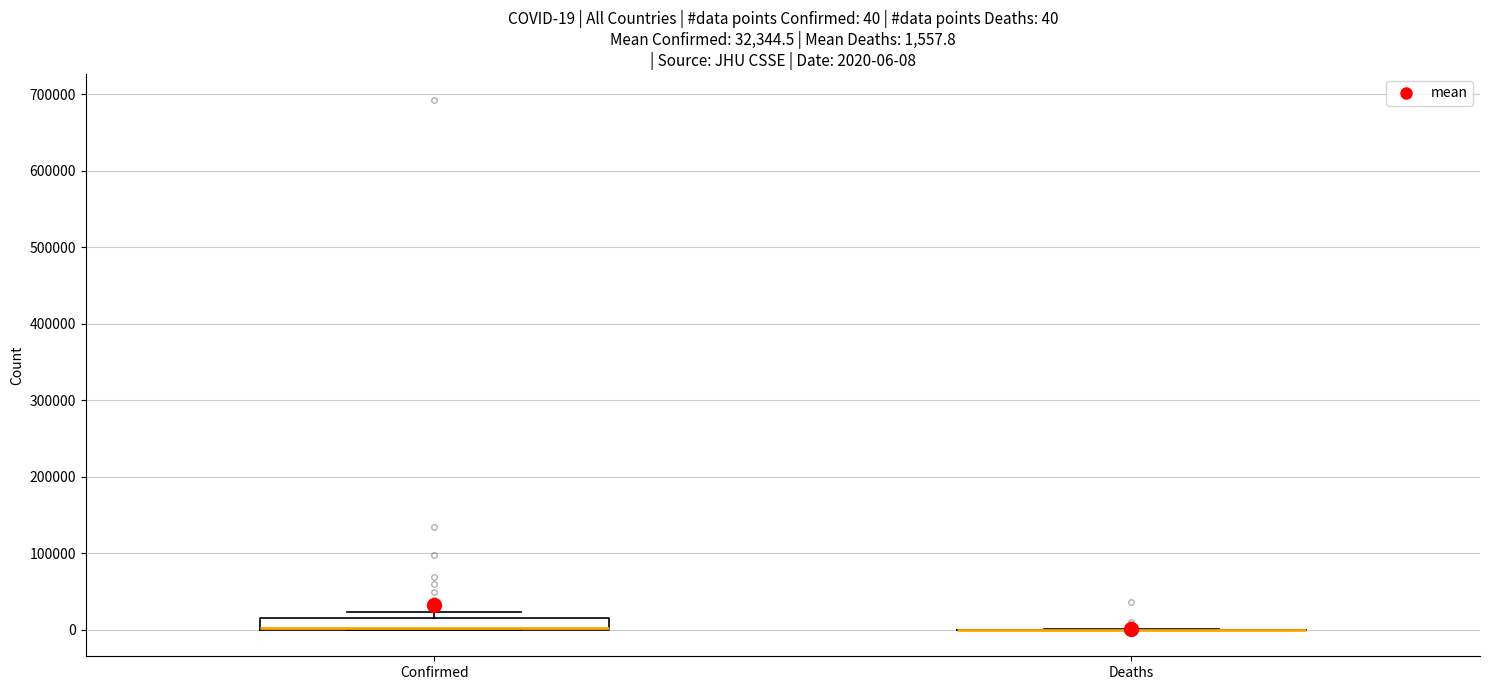

Comparing the boxes themselves (not the whiskers), which one is the tallest?

Confirmed